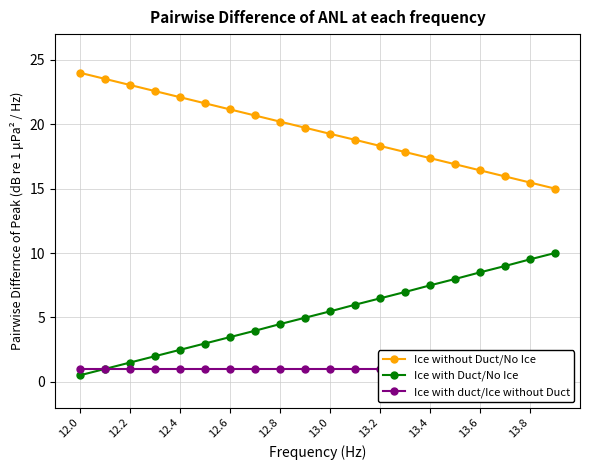

What is the value of the Ice without Duct/No Ice point at the 15th from the left?

17.4